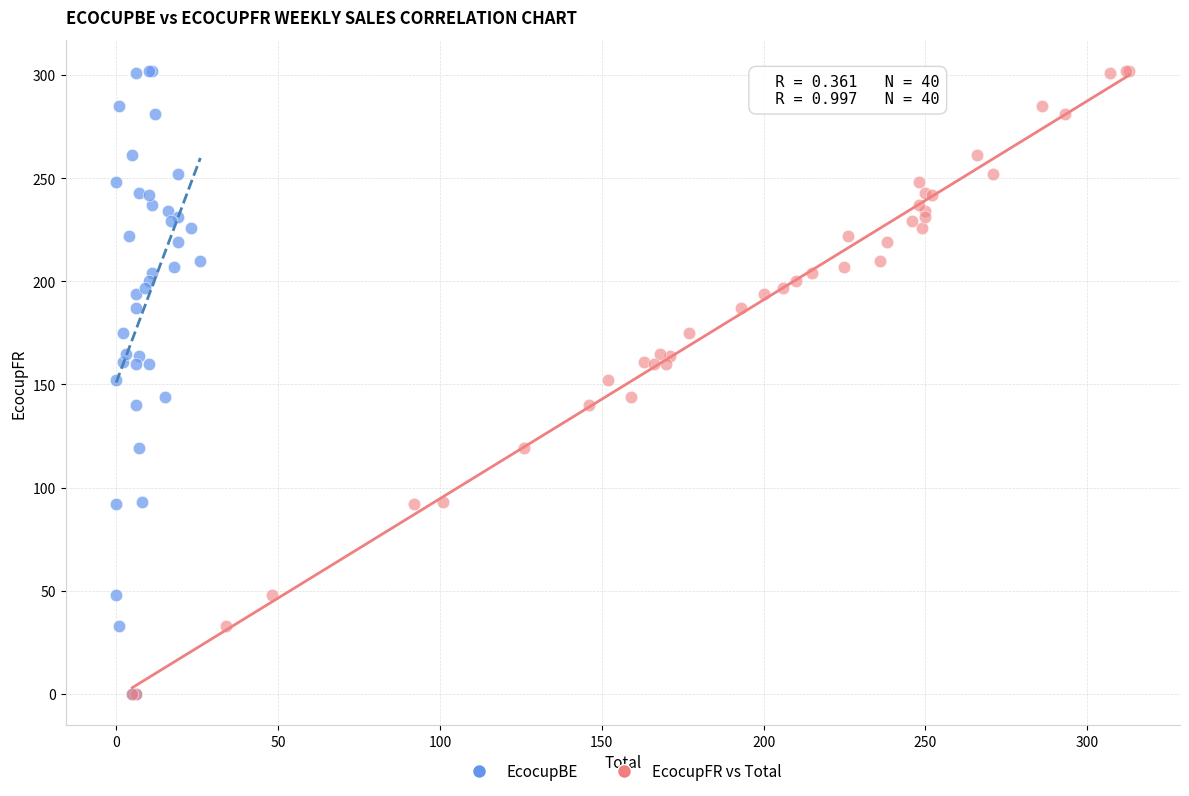

What are all the series names shown in the legend?

EcocupBE, EcocupFR vs Total